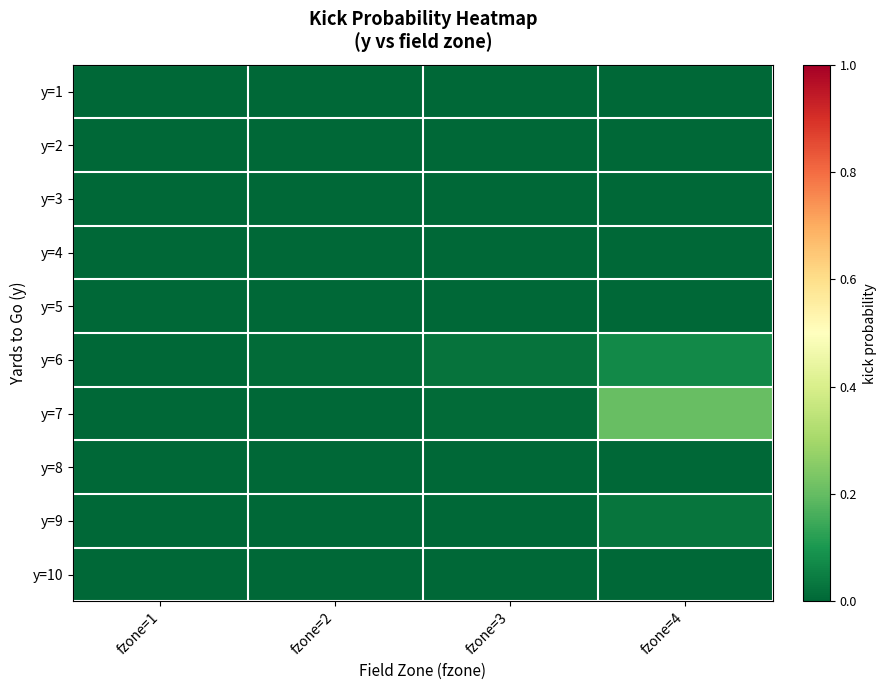

At which category is the sum across all series the highest?

fzone=4